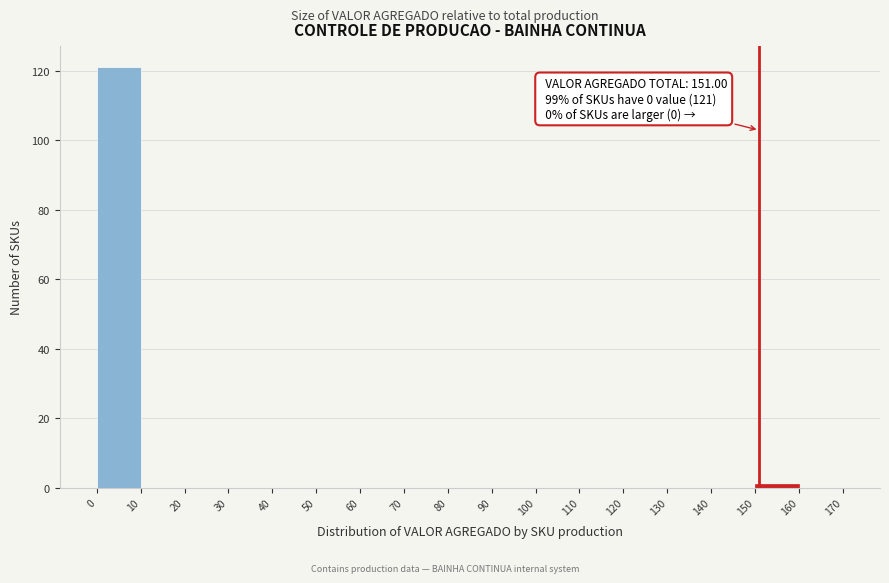

Which range on the x-axis has the tallest bar?

0 to 10